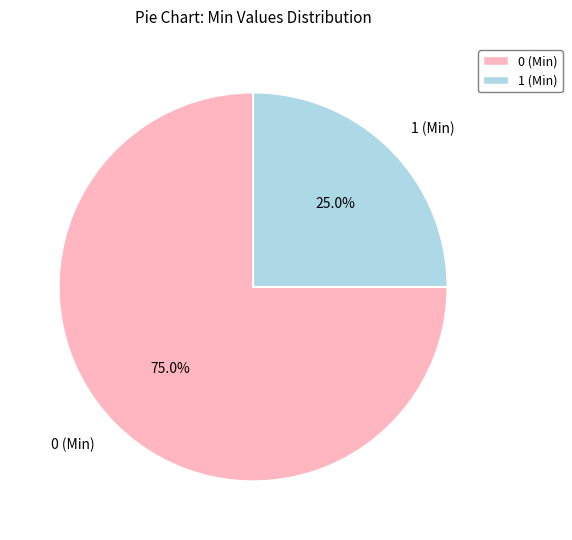

Does any single category account for the majority?

Yes